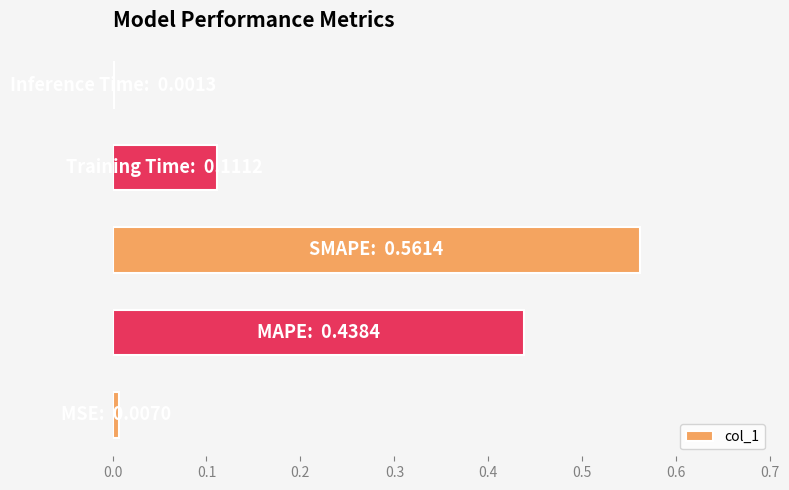

What is the sum of all values?

1.1